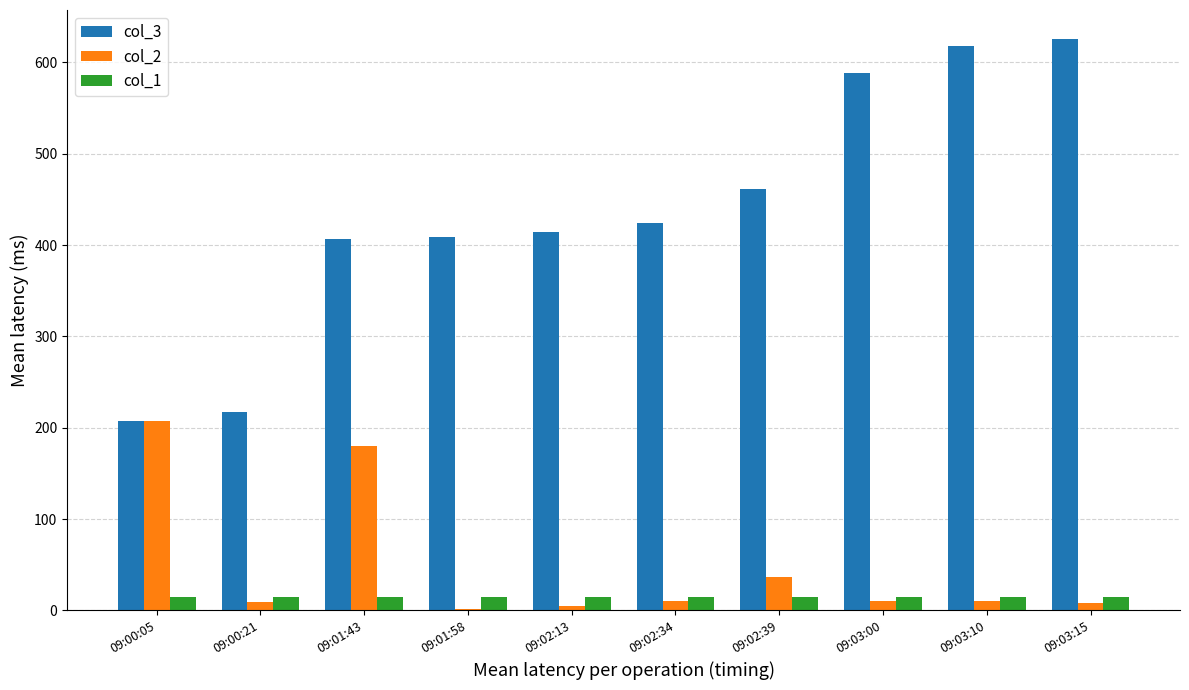

List the series in order of their peak value, highest first.

col_3, col_2, col_1